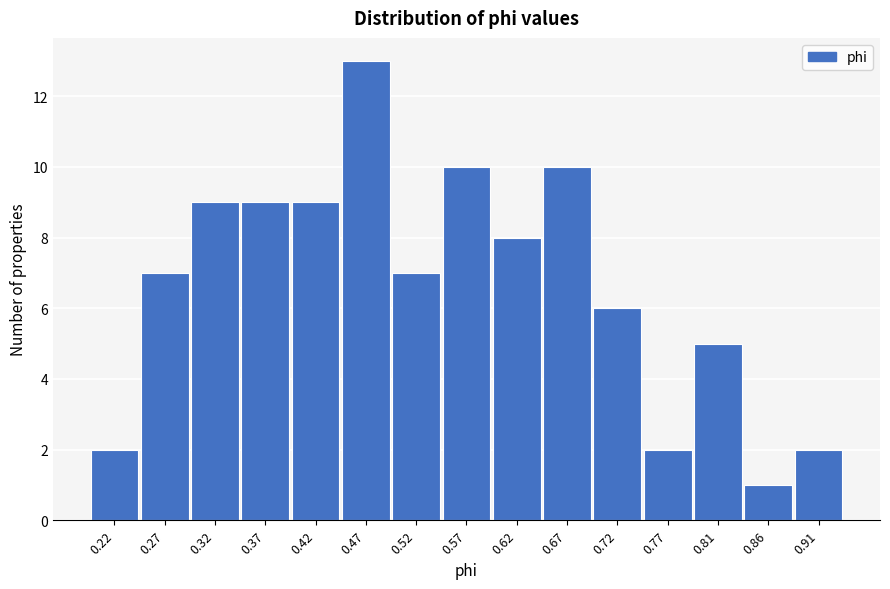

Reading left to right, what are all the values shown in this chart?

2	7	9	9	9	13	7	10	8	10	6	2	5	1	2